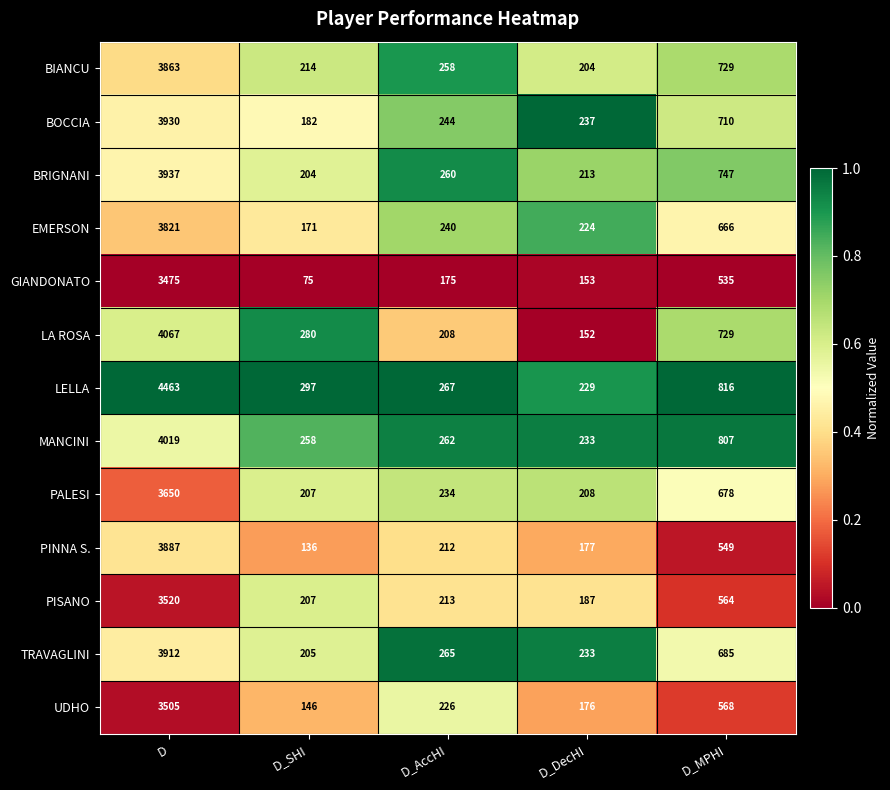

The PISANO series shows 5601 at D. True or false?

False